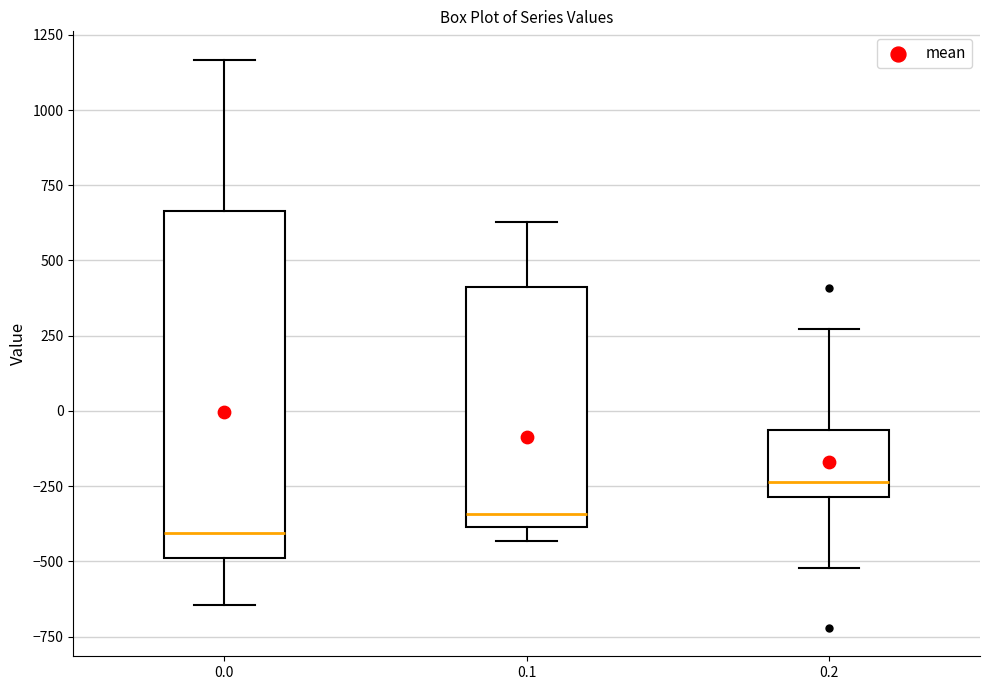

Which box is the tallest, from its lower edge to its upper edge?

0.0